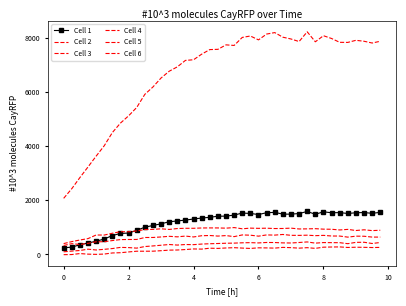

What is the value of the Cell 2 point at the 28th from the left?

428.0